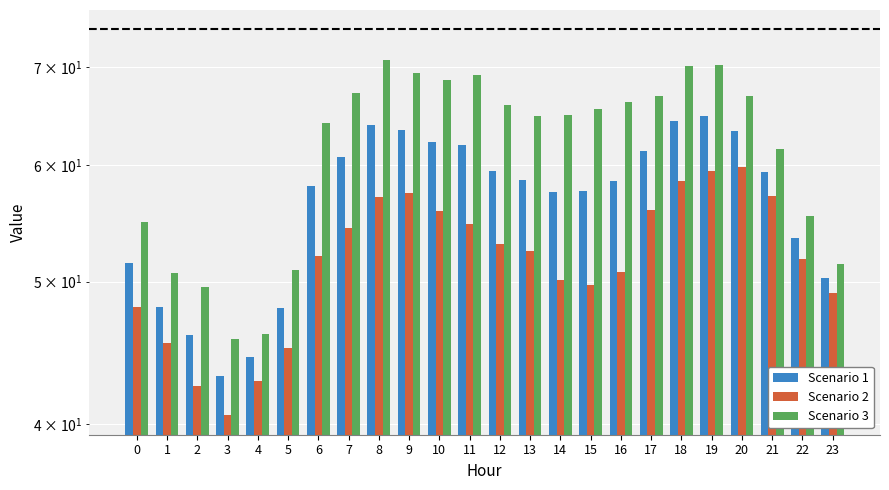

What is the difference between the maximum and minimum values in the Scenario 3 series?

25.0